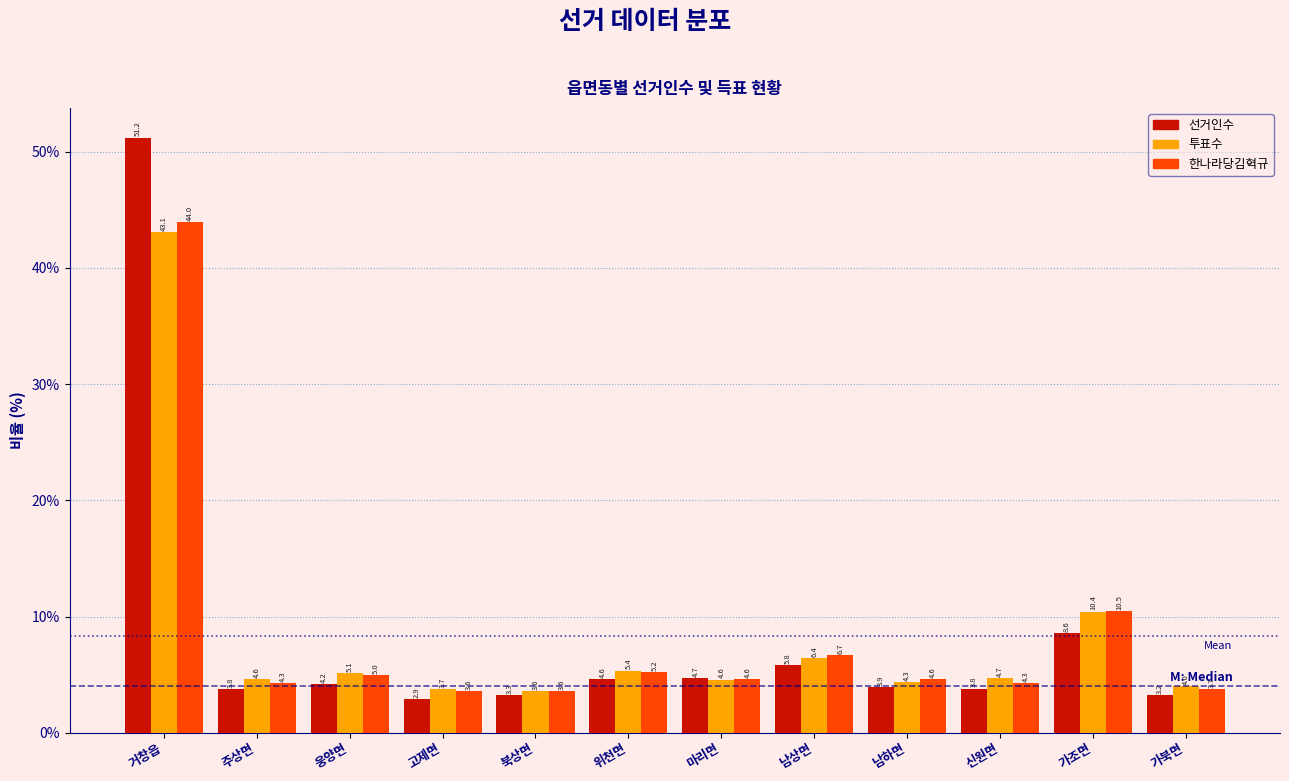

Reading left to right, extract all data points from this chart.

선거인수: 51.2	3.8	4.2	2.9	3.3	4.6	4.7	5.8	3.9	3.8	8.6	3.2
투표수: 43.1	4.6	5.1	3.7	3.6	5.4	4.6	6.4	4.3	4.7	10.4	4.0
한나라당김혁규: 44.0	4.3	5.0	3.6	3.6	5.2	4.6	6.7	4.6	4.3	10.5	3.7